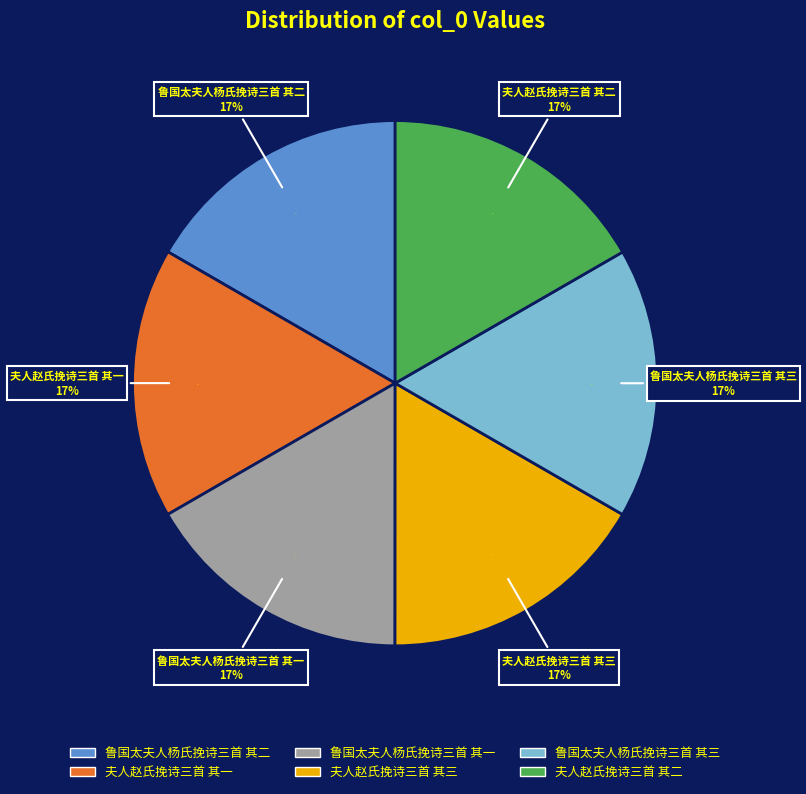

To the nearest percent, what percentage of the pie is 夫人赵氏挽诗三首 其一?

17%